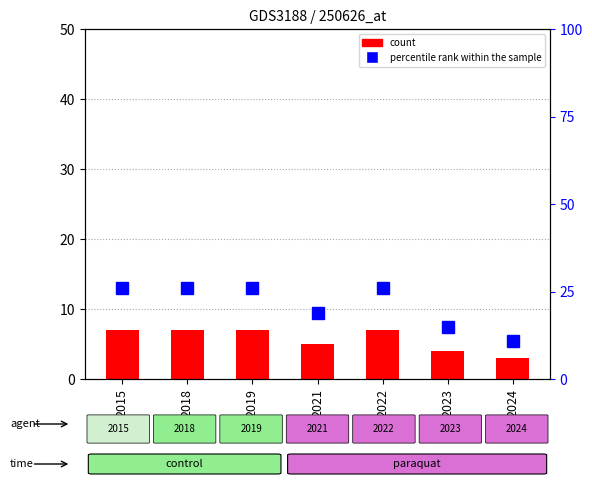

Is it true that percentile rank within the sample equals 11 at 2024?

True